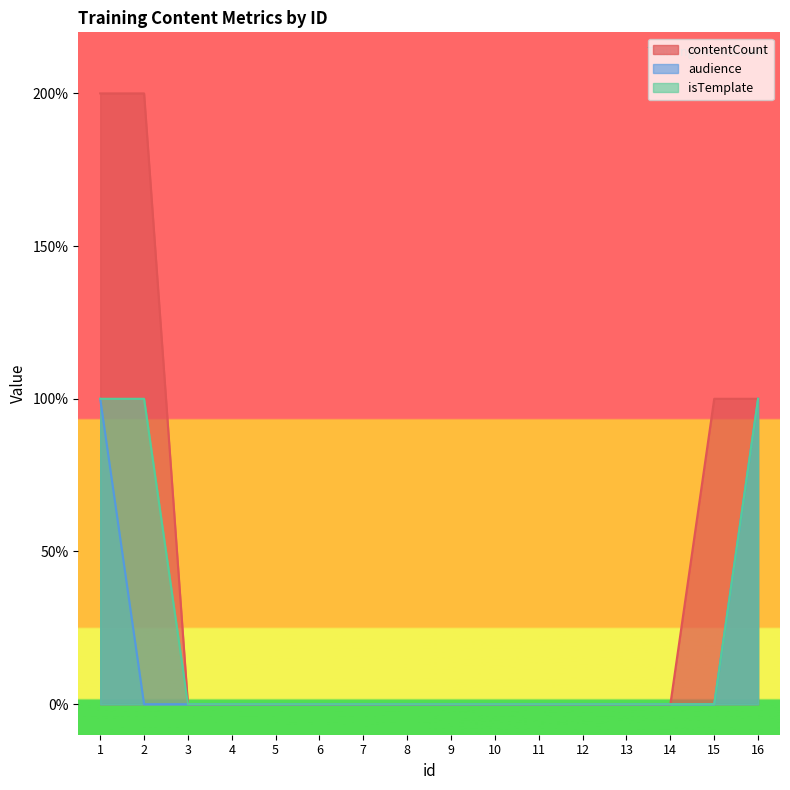

Rank the series by their maximum value, from lowest to highest.

audience, isTemplate, contentCount